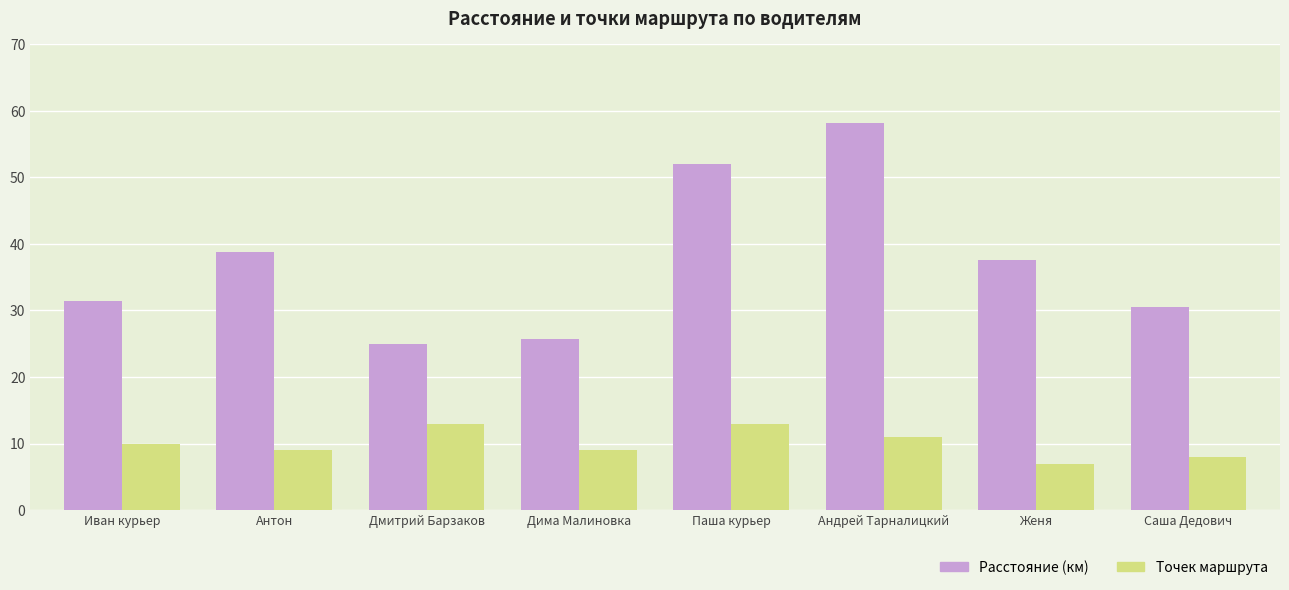

Which series changed the most between Андрей Тарналицкий and Саша Дедович?

Расстояние (км)